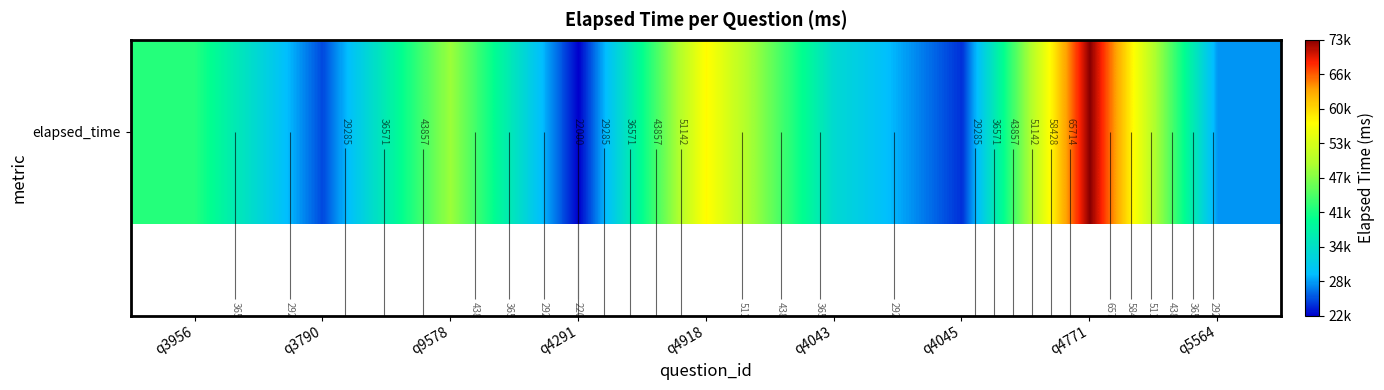

How many data points are above 34000?

4